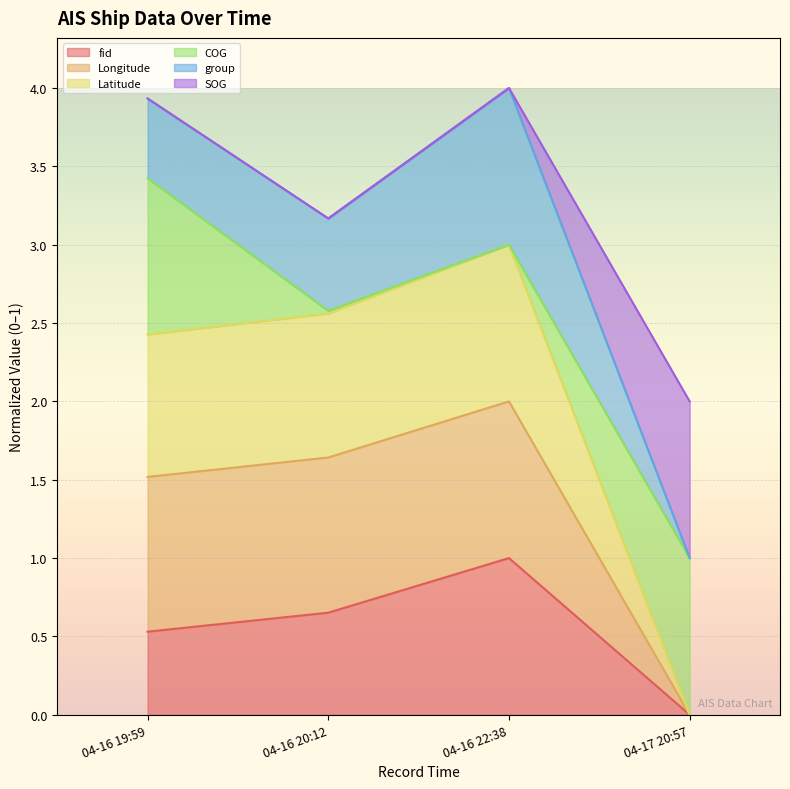

What is the total value across all series at 04-16 22:38?

4.0